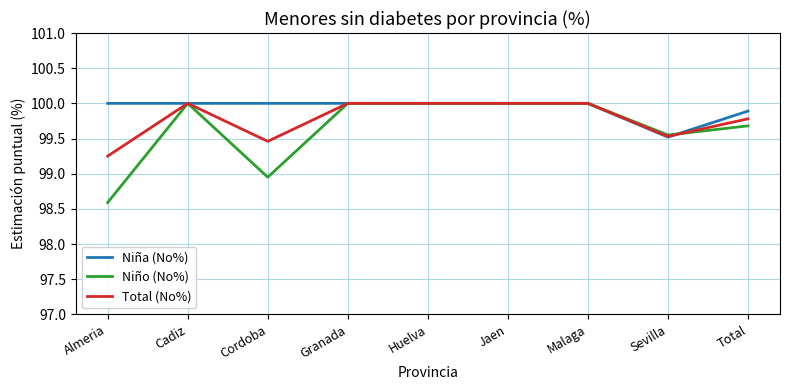

Rank the series at Almeria from lowest to highest value.

Niño (No%), Total (No%), Niña (No%)